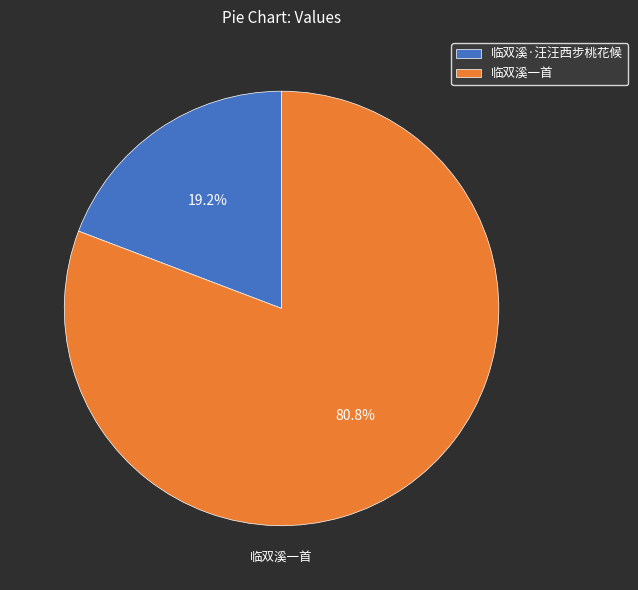

To the nearest percent, what is the difference between the 临双溪·汪汪西步桃花候 and 临双溪一首 slice percentages?

62%